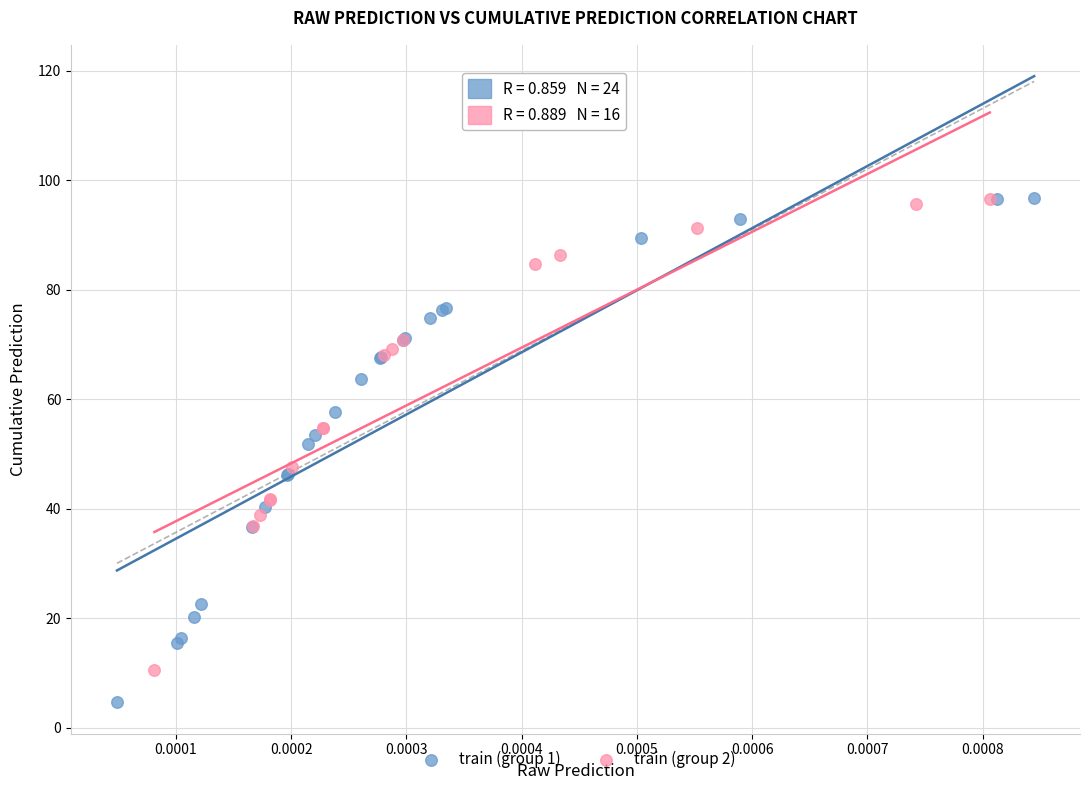

Which series contains the lowest Y value?

train (group 1)